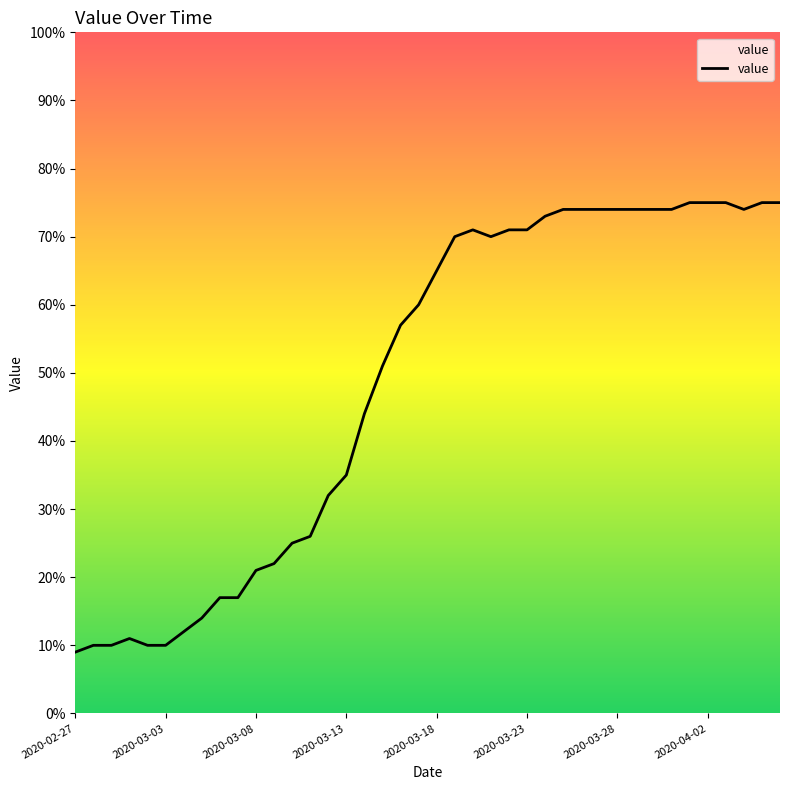

What is the difference between the maximum and minimum values?

66.0